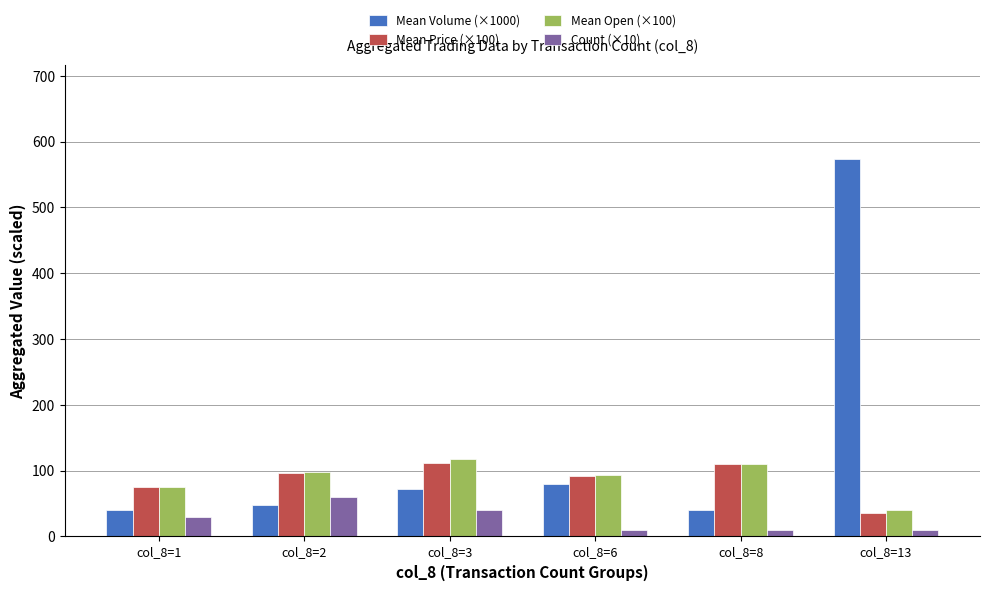

What is the difference between the second highest and minimum values in the Mean Open (×100) series?

69.0